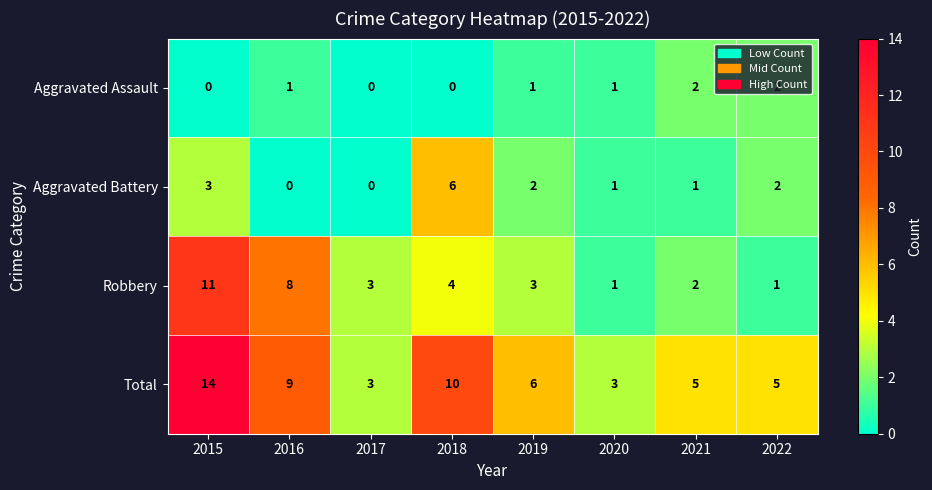

Count the number of data series in this chart.

4